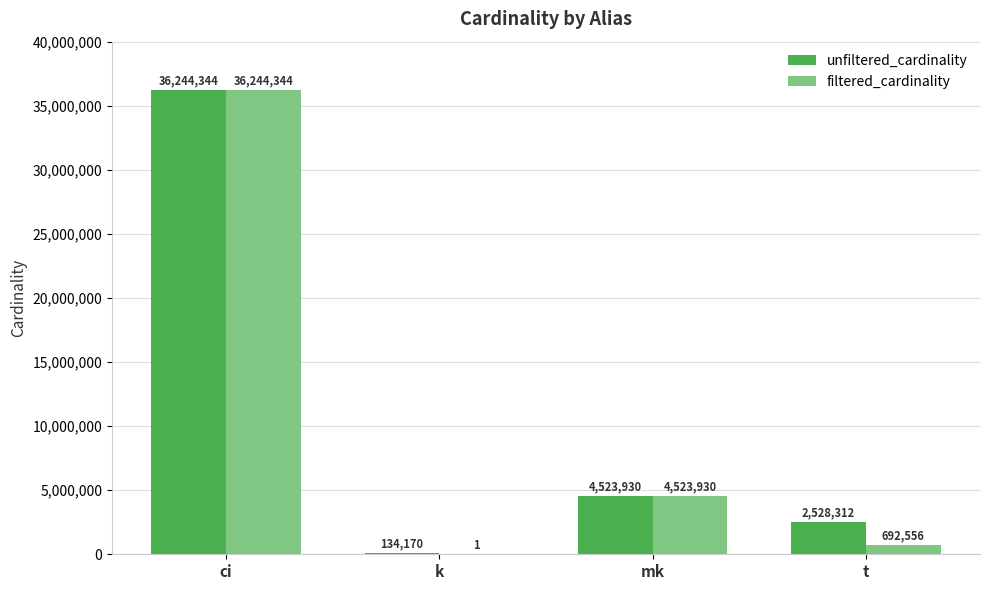

Read the filtered_cardinality value at t, to the nearest 10.

692560